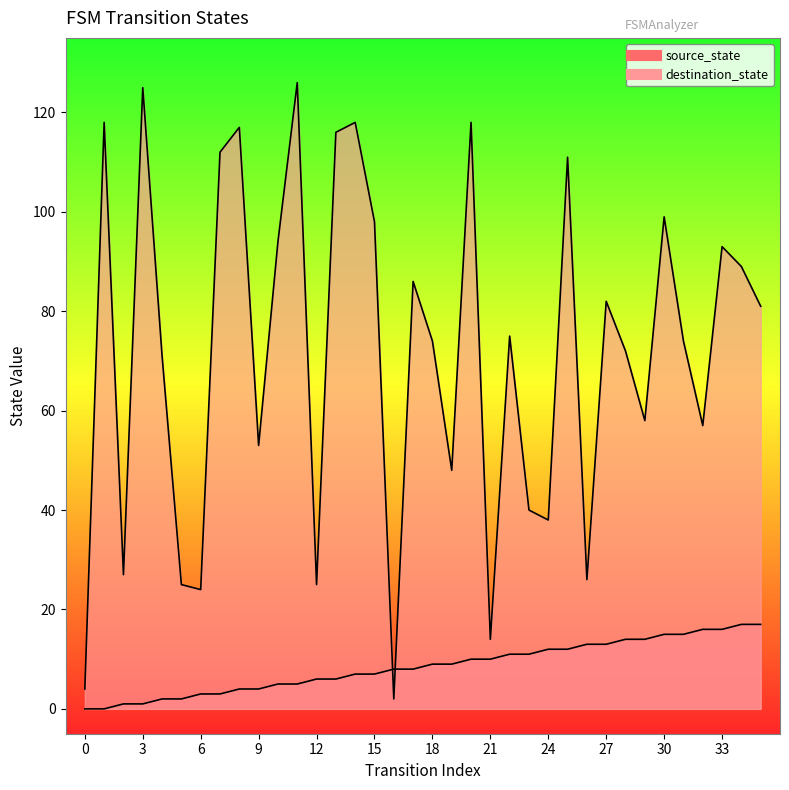

Which series has the largest total across all categories?

destination_state